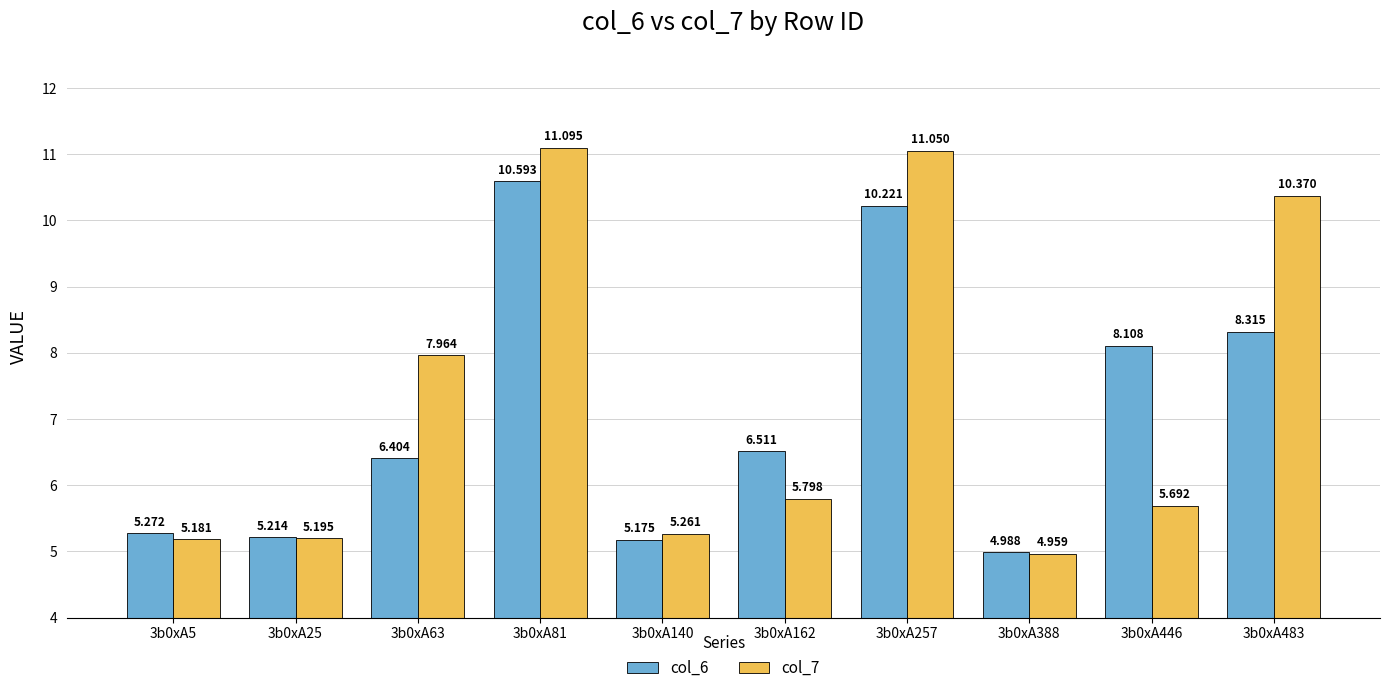

What is the total value across all series at 3b0xA162?

12.3